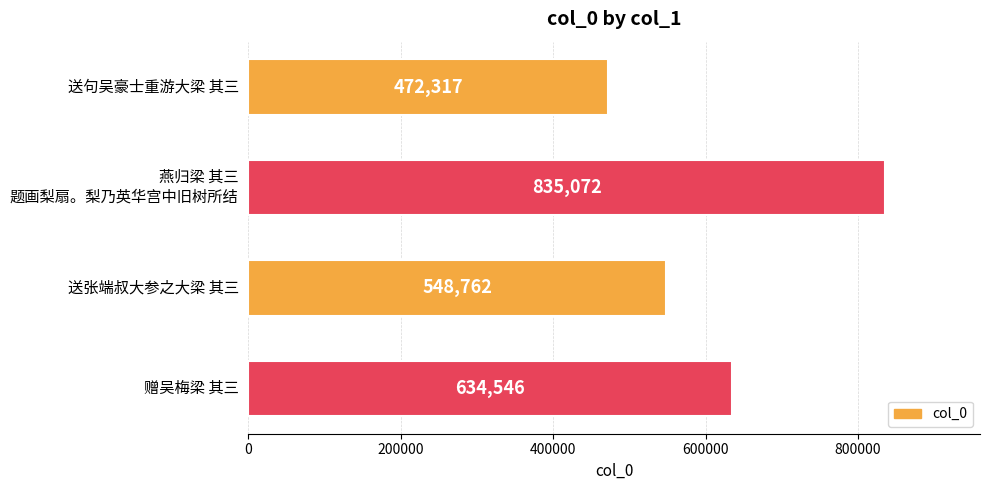

At which category does the chart reach its peak across all series?

燕归梁 其三
题画梨扇。梨乃英华宫中旧树所结